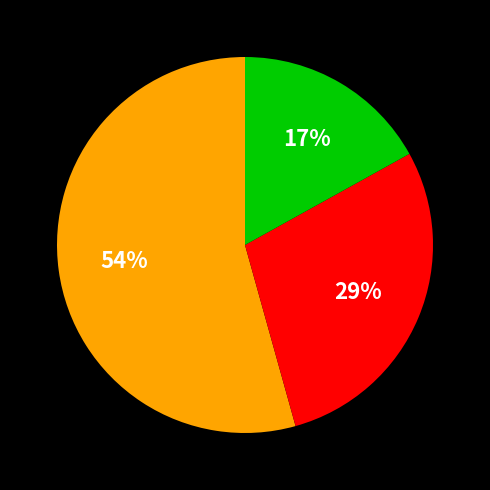

To the nearest percent, what is the difference between the largest and smallest slice percentages?

37%